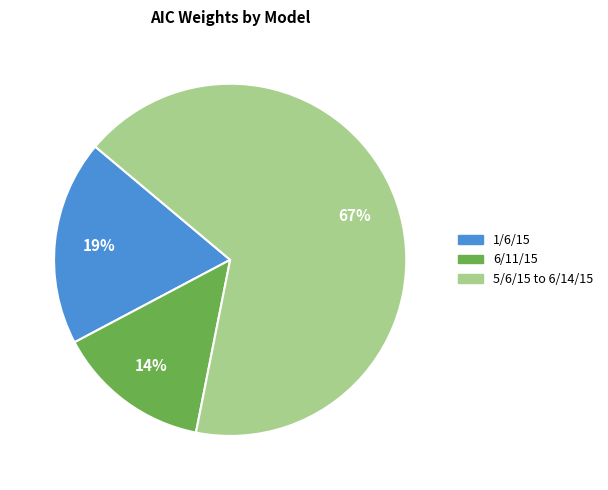

Approximately how many times larger is the value at 1/6/15 compared to 5/6/15 to 6/14/15?

0.3